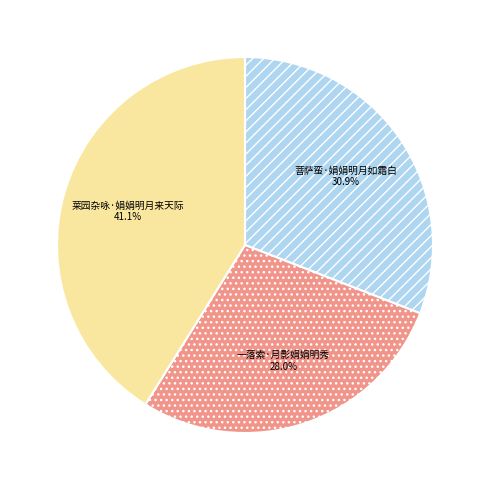

Which category has the smallest portion of the pie?

一落索·月影娟娟明秀